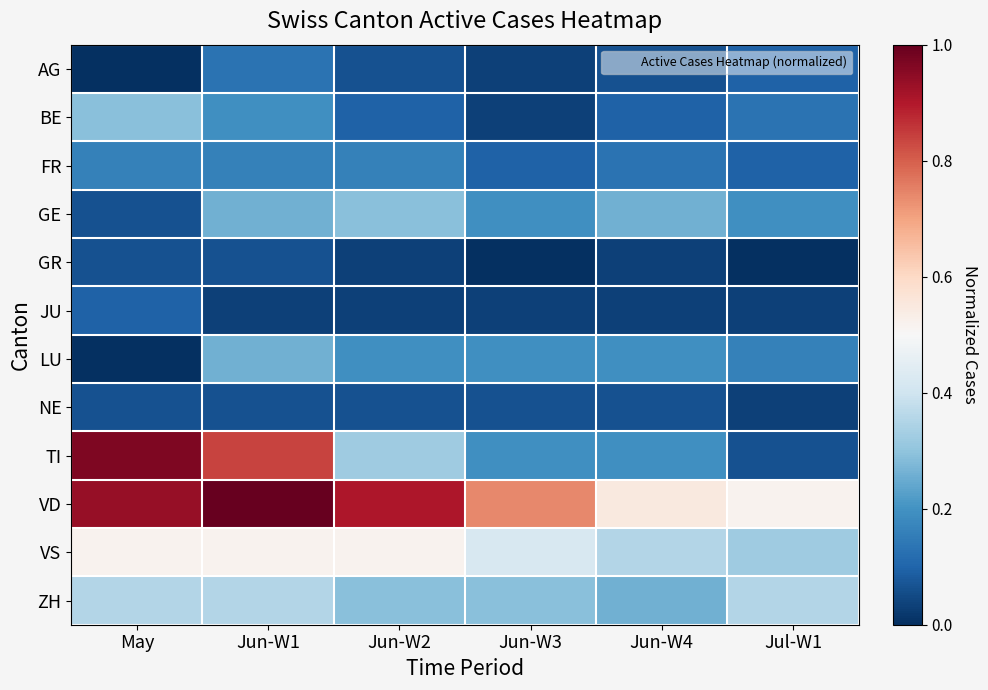

Between May and Jun-W3, which series saw the biggest shift?

TI